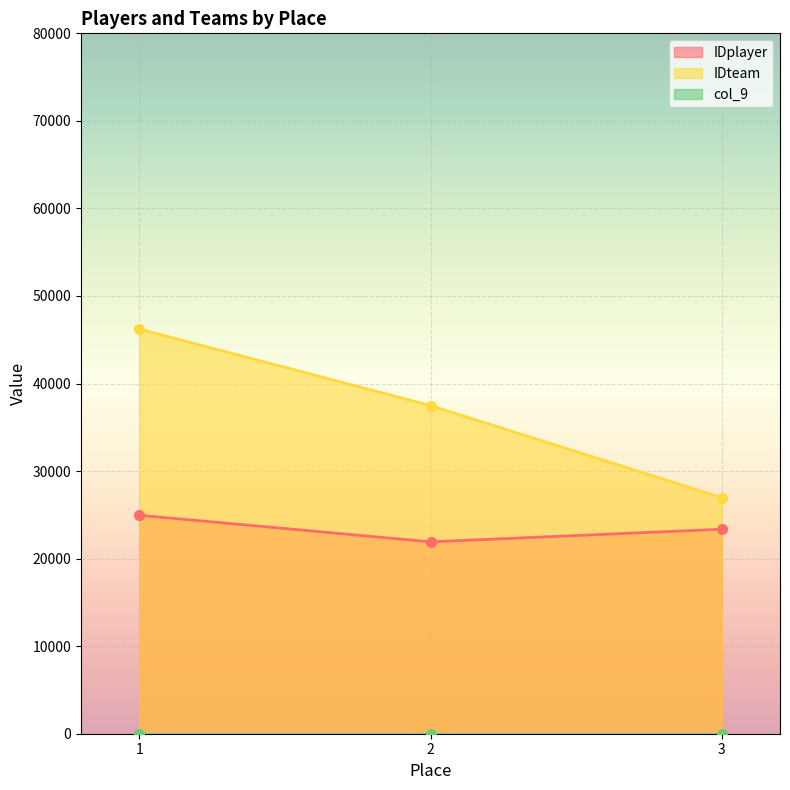

Where is col_9 nearest to the value 0?

1